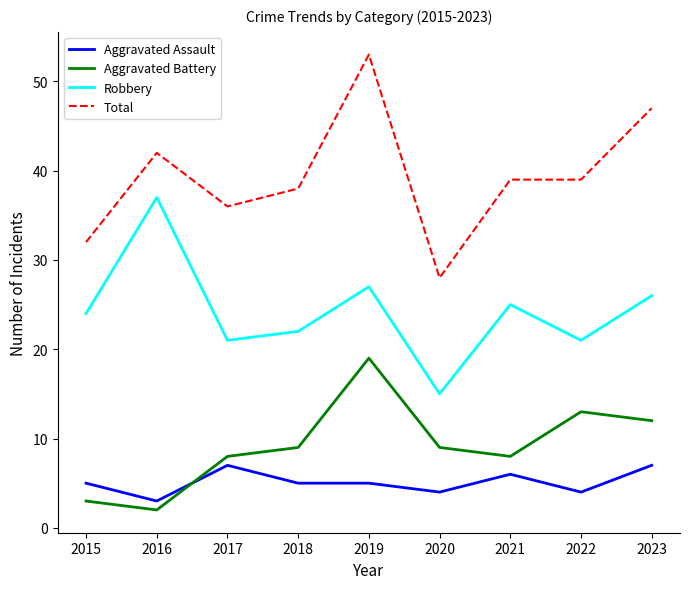

At how many categories does at least one series exceed 30?

8